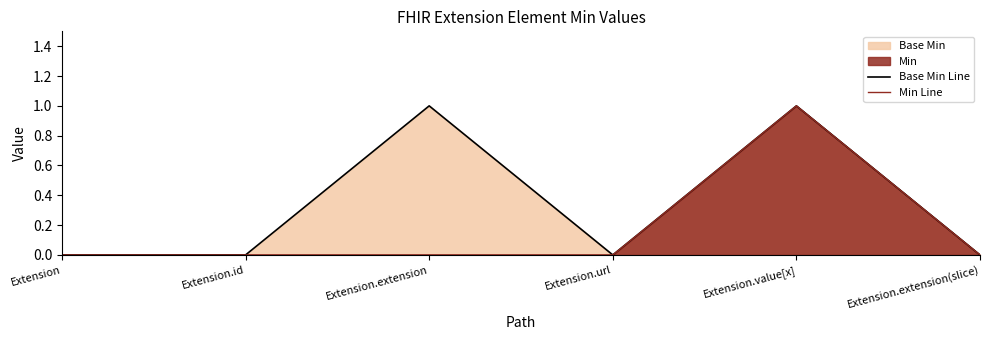

List the series in order of their peak value, highest first.

Base Min Line, Min Line